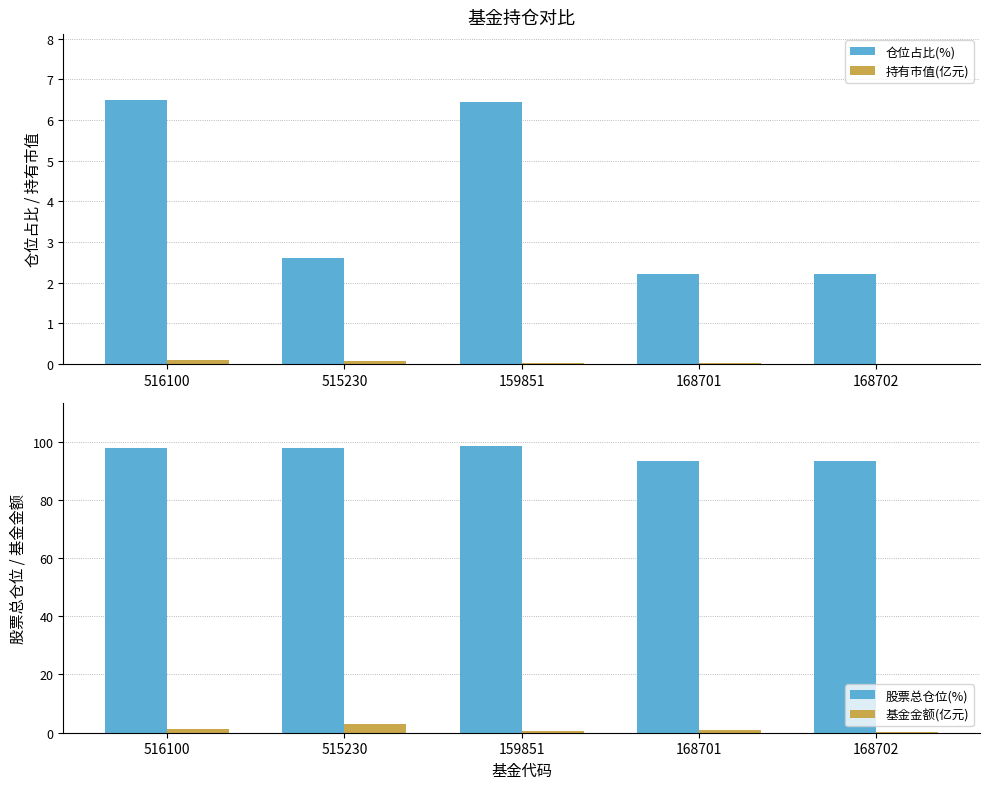

What is the difference between the highest and lowest values at 159851?

98.5